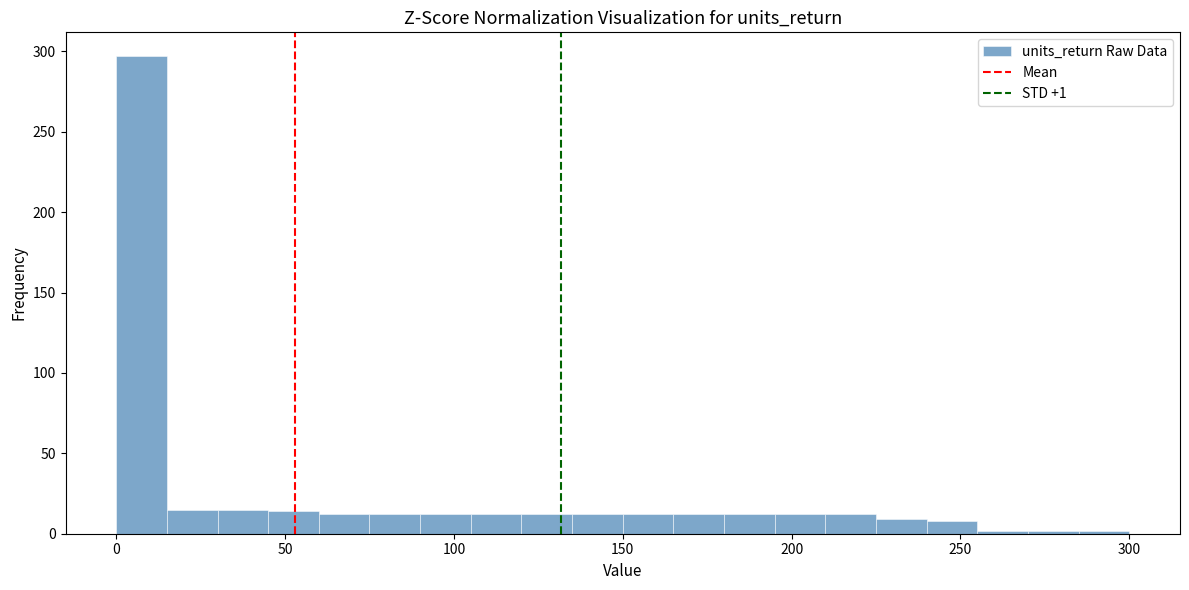

Around what value on the x-axis is the tallest bar? Give the approximate position of its centre, as read against the axis.

10